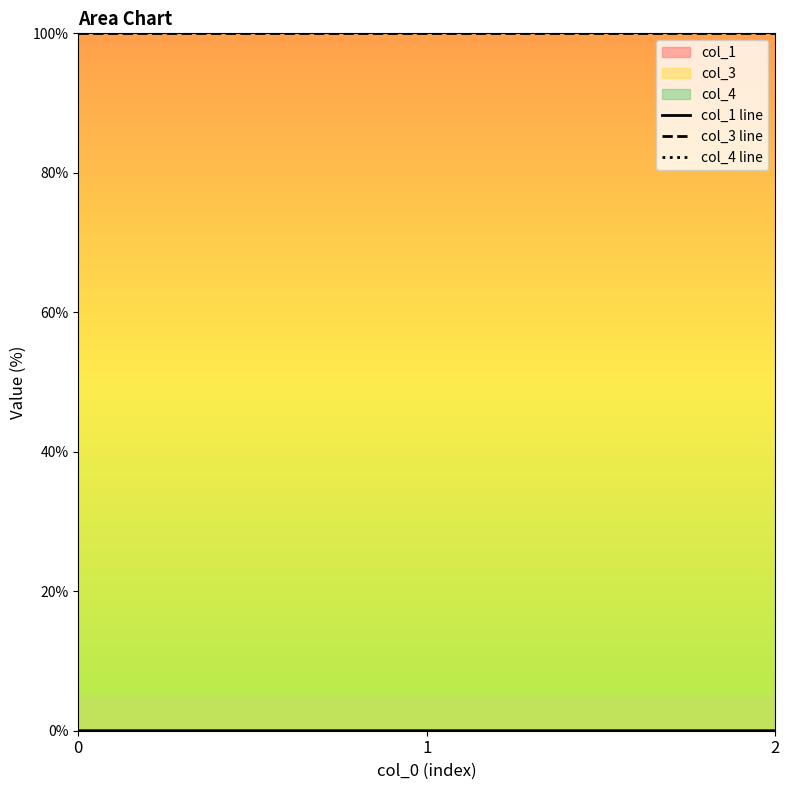

Does the chart have visible grid lines?

No